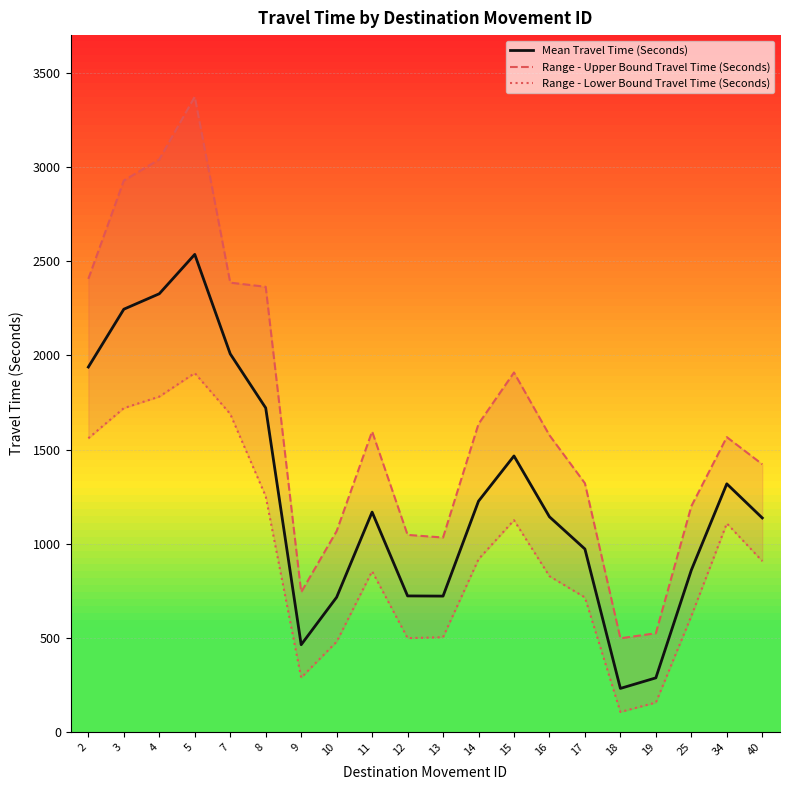

What is the value of the Range - Lower Bound Travel Time (Seconds) point at the 12th from the left?

918